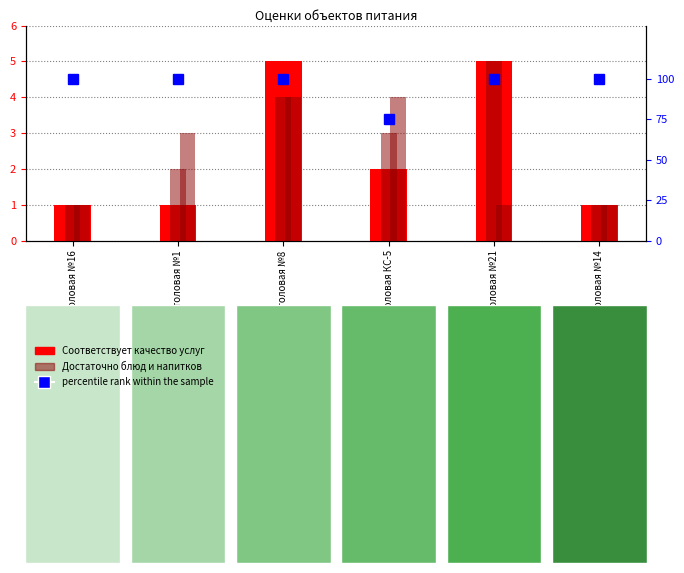

Reading left to right, transcribe all the data shown in this chart.

Соответствует качество услуг: 1	1	5	2	5	1
Достаточно блюд и напитков: 1	2	4	3	5	1
Соответствует уровень цен: 1	3	4	4	1	1
percentile rank within the sample: 100	100	100	75	100	100